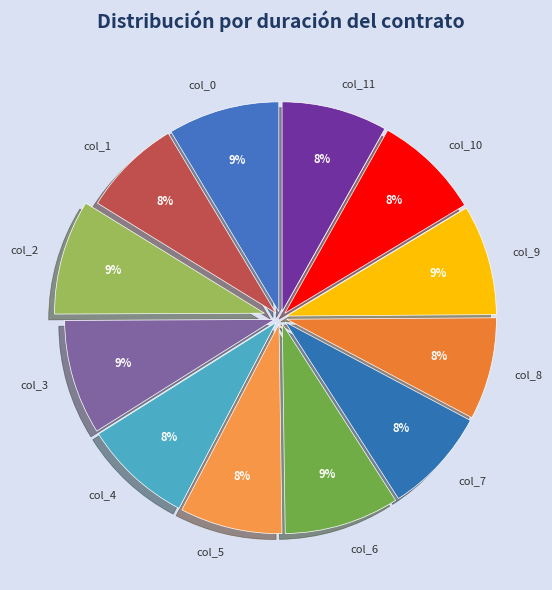

To the nearest percent, what is the average slice percentage?

8%